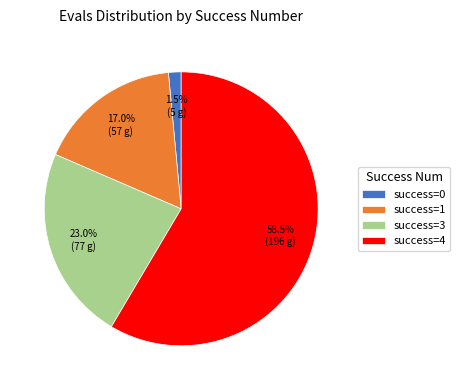

Does any single category account for the majority?

Yes